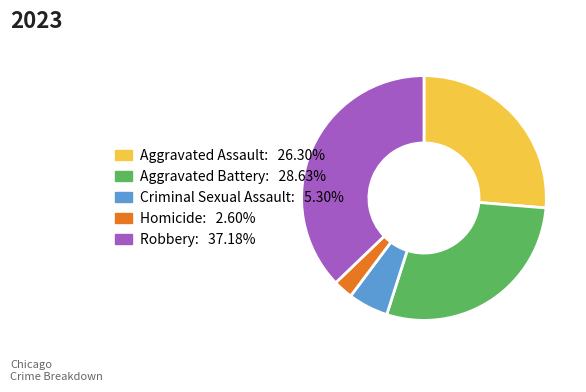

Is there any slice that represents more than half of the pie?

No